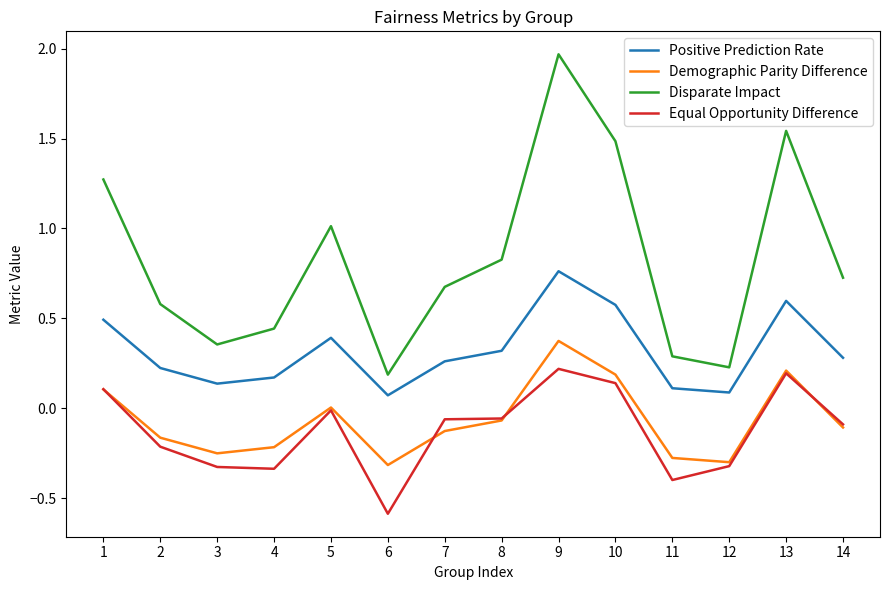

Is this an area chart (filled region under the line)?

No